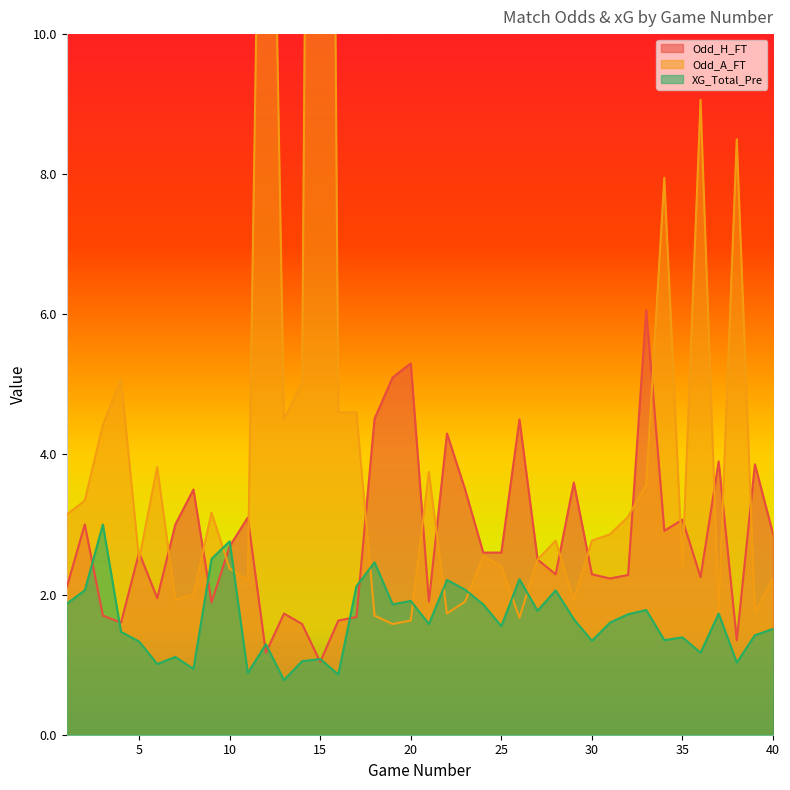

Reading right to left, extract all data points from this chart.

Odd_H_FT: 40=2.9	39=3.9	38=1.4	37=3.9	36=2.2	35=3.1	34=2.9	33=6.1	32=2.3	31=2.2	30=2.3	29=3.6	28=2.3	27=2.5	26=4.5	25=2.6	24=2.6	23=3.5	22=4.3	21=1.9	20=5.3	19=5.1	18=4.5	17=1.7	16=1.6	15=1.0	14=1.6	13=1.7	12=1.2	11=3.1	10=2.7	9=1.9	8=3.5	7=3.0	6=1.9	5=2.6	4=1.6	3=1.7	2=3.0	1=2.1
Odd_A_FT: 40=2.2	39=1.8	38=8.5	37=1.7	36=9.1	35=2.4	34=8.0	33=3.6	32=3.1	31=2.9	30=2.8	29=1.9	28=2.8	27=2.5	26=1.7	25=2.4	24=2.5	23=1.9	22=1.7	21=3.8	20=1.6	19=1.6	18=1.7	17=4.6	16=4.6	15=40.0	14=5.0	13=4.5	12=19.0	11=2.2	10=2.4	9=3.2	8=2.0	7=1.9	6=3.8	5=2.5	4=5.1	3=4.4	2=3.3	1=3.1
XG_Total_Pre: 40=1.5	39=1.4	38=1.0	37=1.7	36=1.2	35=1.4	34=1.4	33=1.8	32=1.7	31=1.6	30=1.3	29=1.6	28=2.1	27=1.8	26=2.2	25=1.6	24=1.9	23=2.1	22=2.2	21=1.6	20=1.9	19=1.9	18=2.5	17=2.1	16=0.9	15=1.1	14=1.1	13=0.8	12=1.3	11=0.9	10=2.8	9=2.5	8=0.9	7=1.1	6=1.0	5=1.3	4=1.5	3=3.0	2=2.1	1=1.9